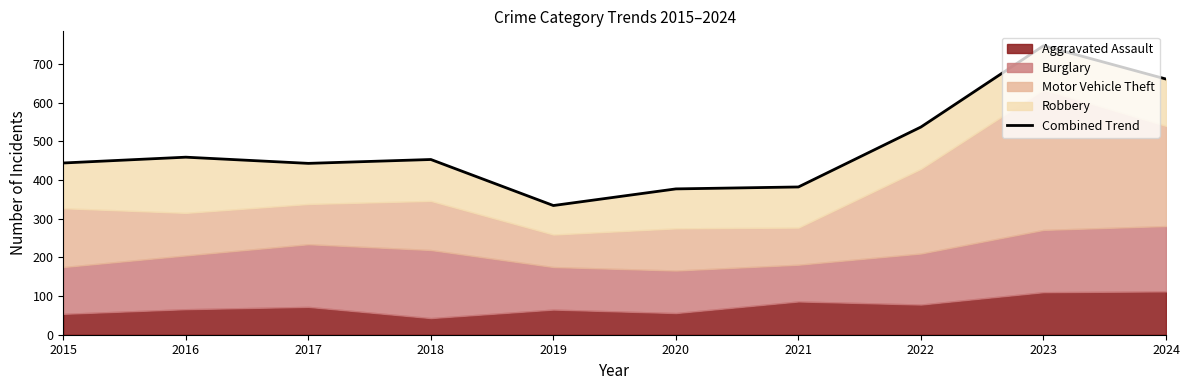

Is it true that the value at 2022 is 313?

False